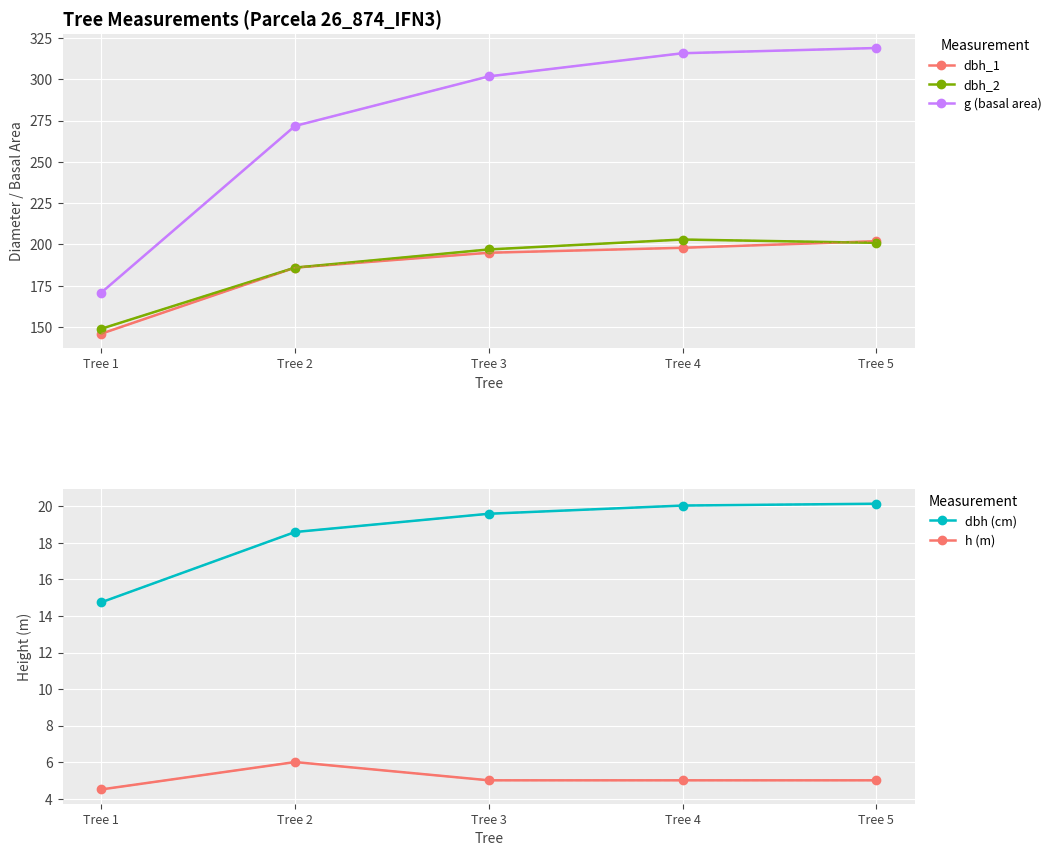

At which category is the sum across all series the highest?

Tree 5